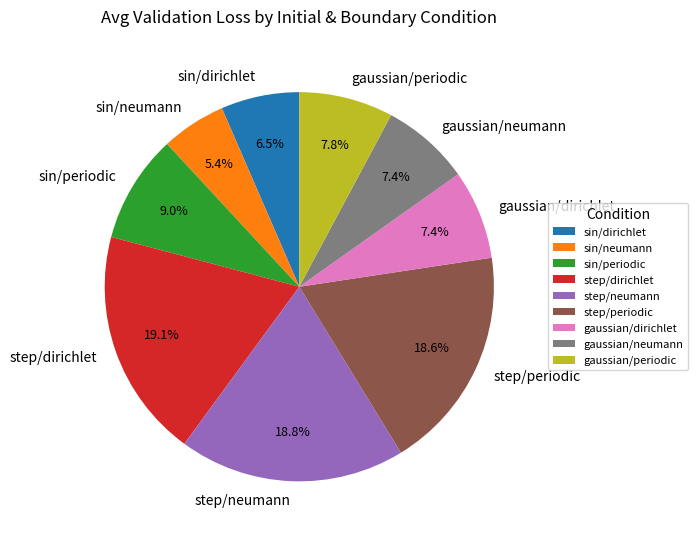

Is it true that sin/periodic is 9% of the pie?

True